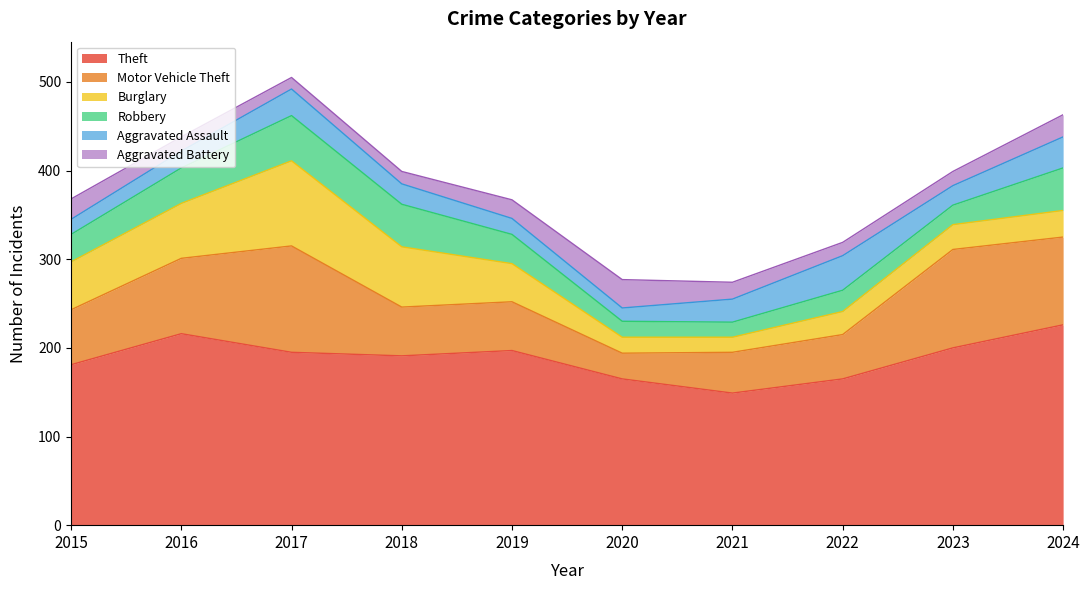

True or false: Aggravated Battery has more than 0 points higher than both neighbors.

True